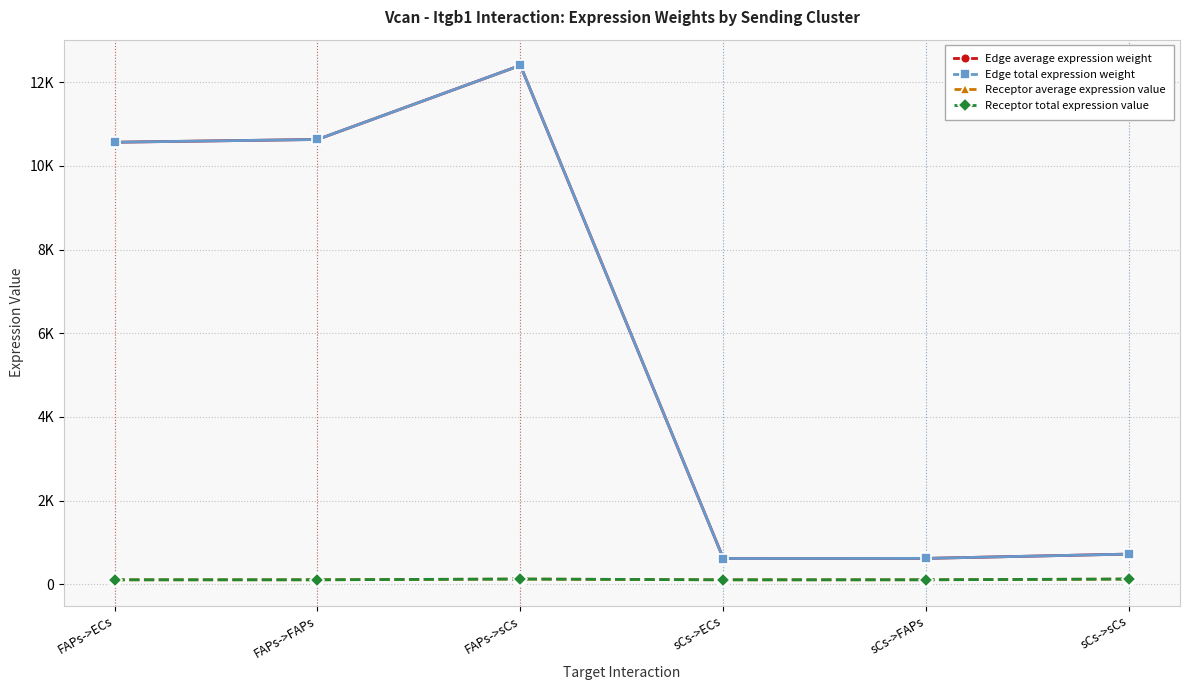

Is this an area chart (filled region under the line)?

No